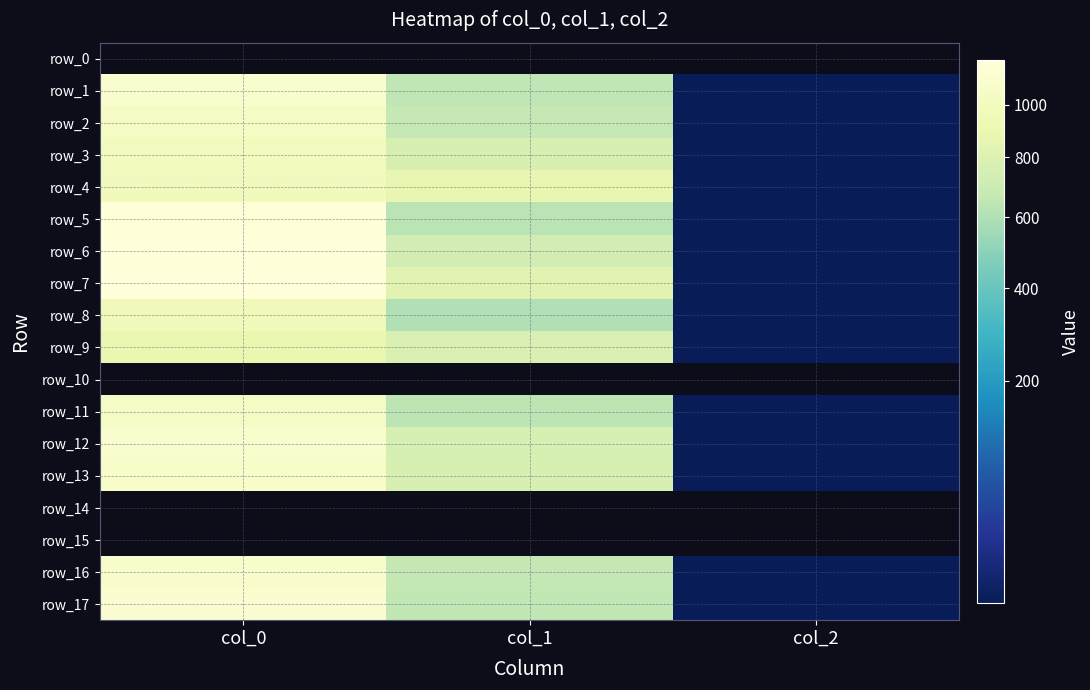

What is the difference between the maximum and second lowest values in the row_3 series?

223.8